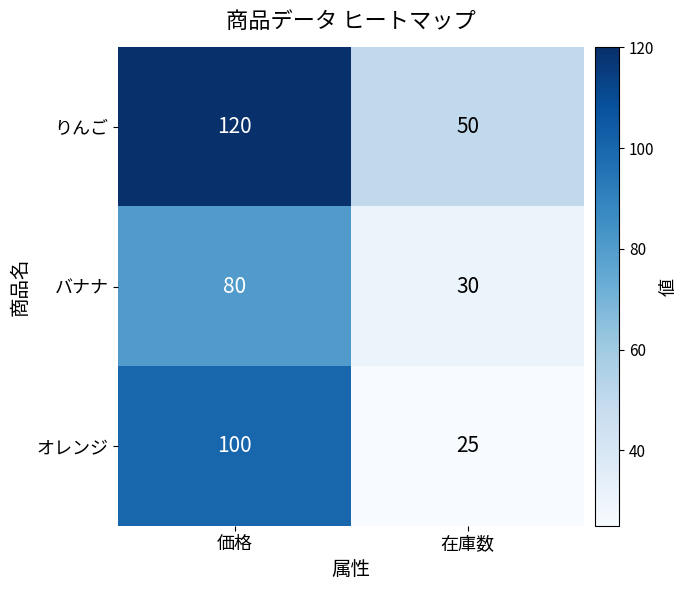

Which label corresponds to the largest value in the chart?

価格